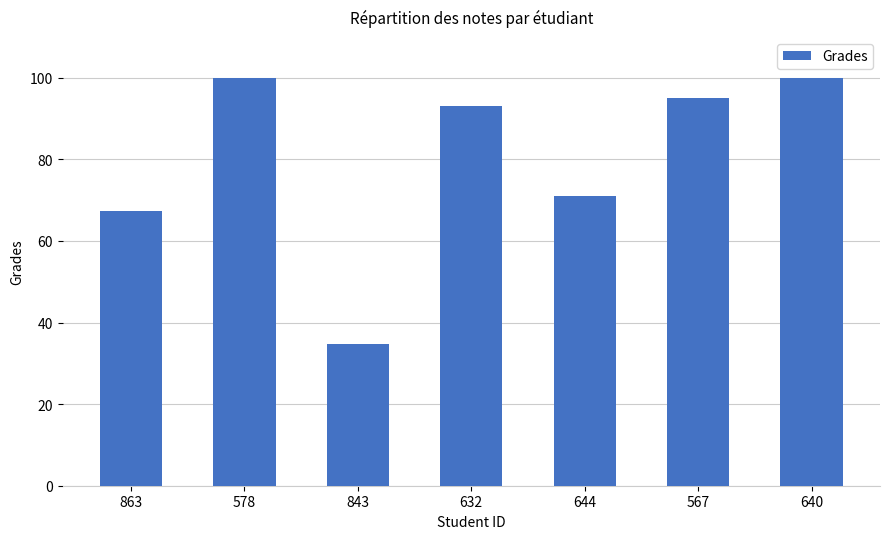

What is the maximum value shown in the chart?

100.0